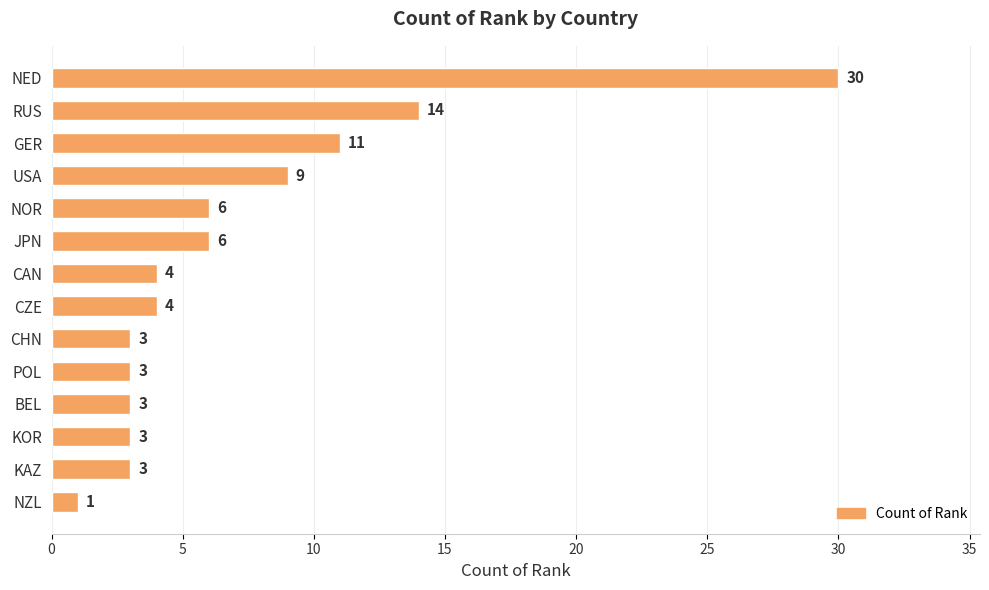

Reading bottom to top, what are all the values shown in this chart?

NZL=1	KAZ=3	KOR=3	BEL=3	POL=3	CHN=3	CZE=4	CAN=4	JPN=6	NOR=6	USA=9	GER=11	RUS=14	NED=30